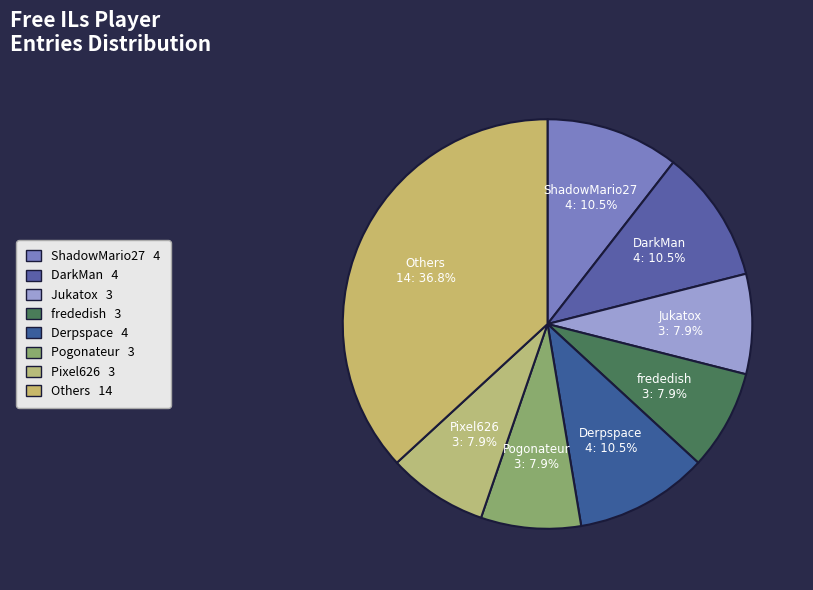

Approximately how many times larger is the value at ShadowMario27 compared to Pixel626?

1.3